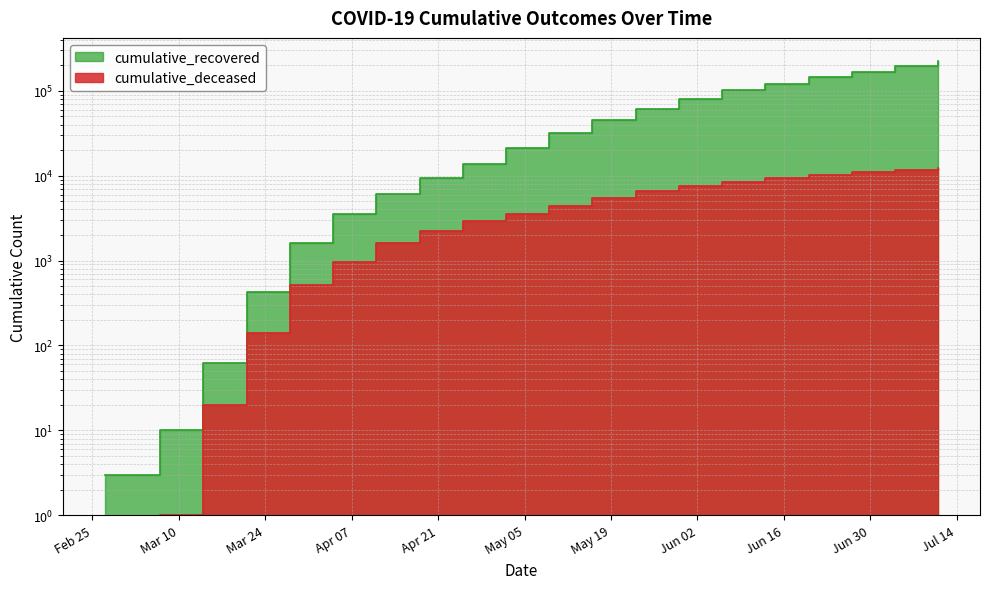

True or false: cumulative_deceased has more than 0 interior local peaks.

False